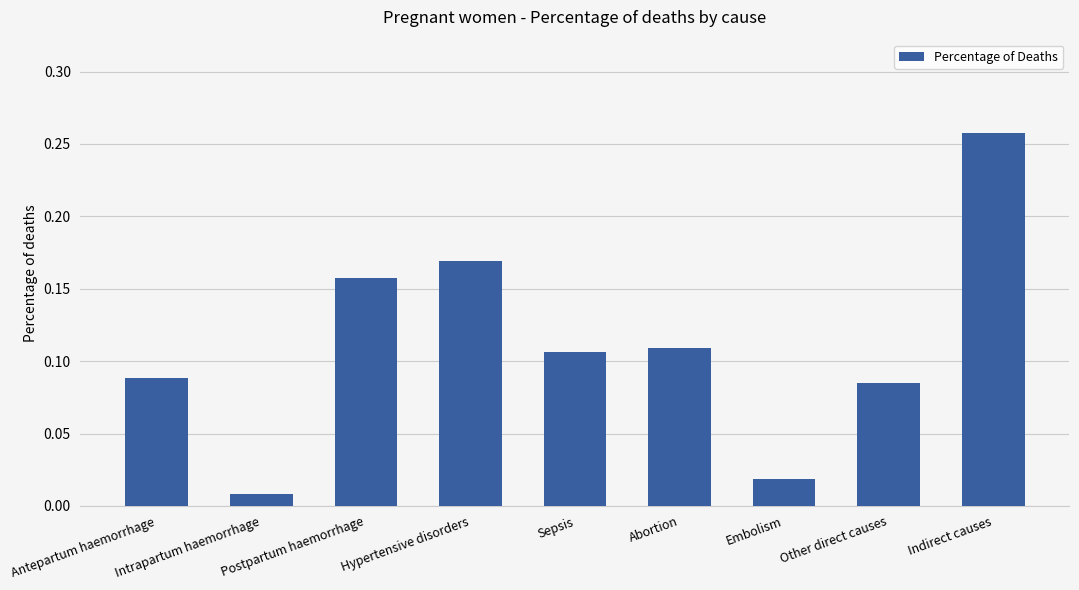

At which category does the chart reach its minimum across all series?

Intrapartum haemorrhage